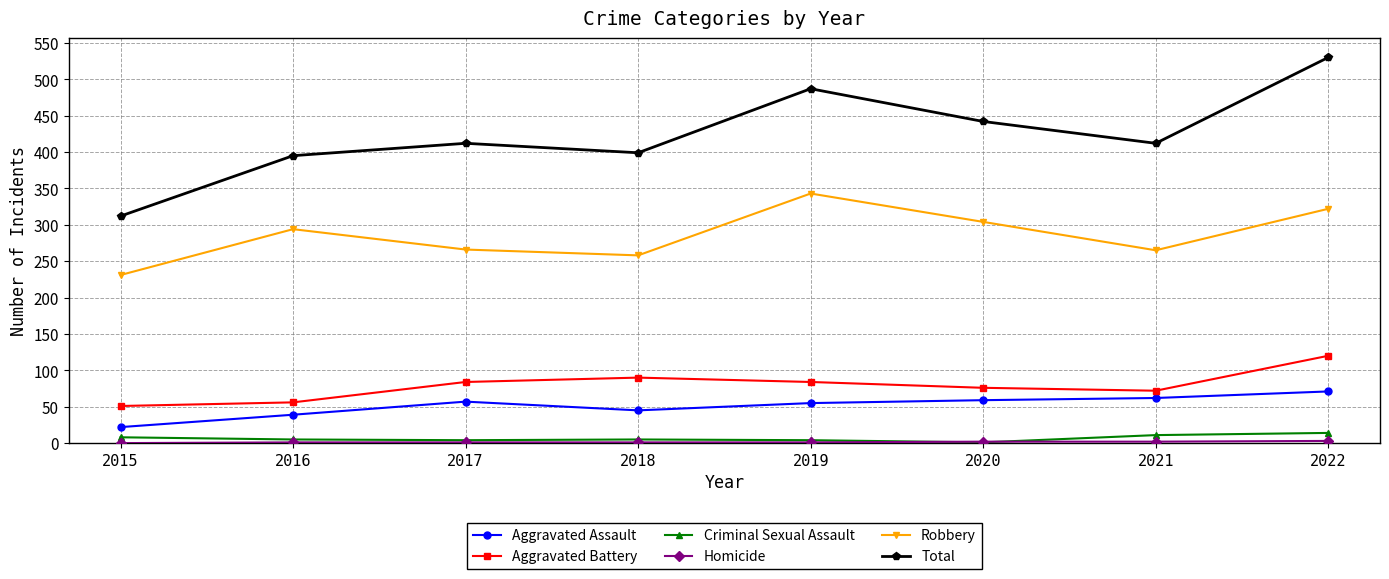

Which series changed the most between 2018 and 2019?

Total